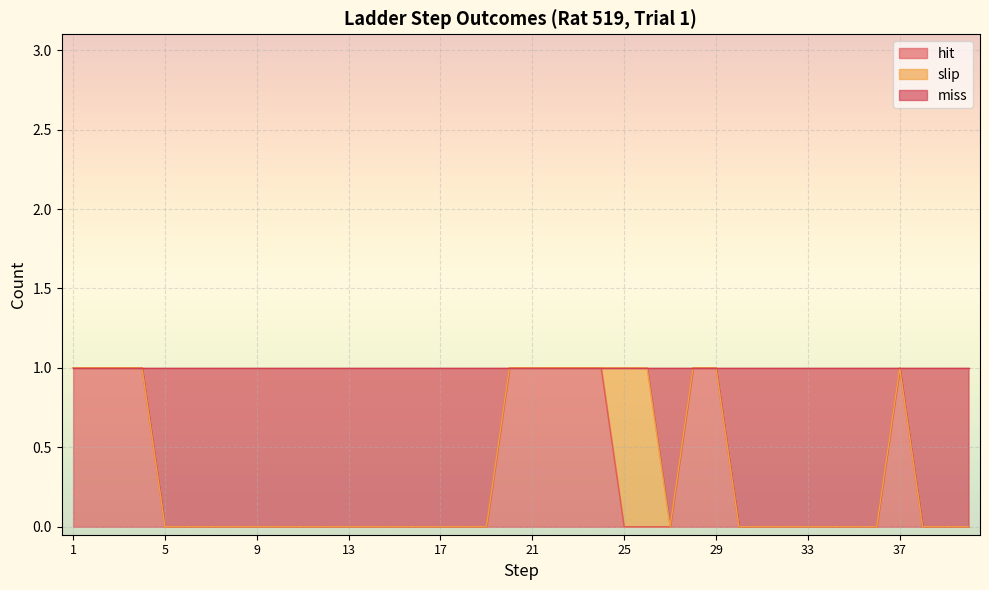

What is the greatest value displayed?

1